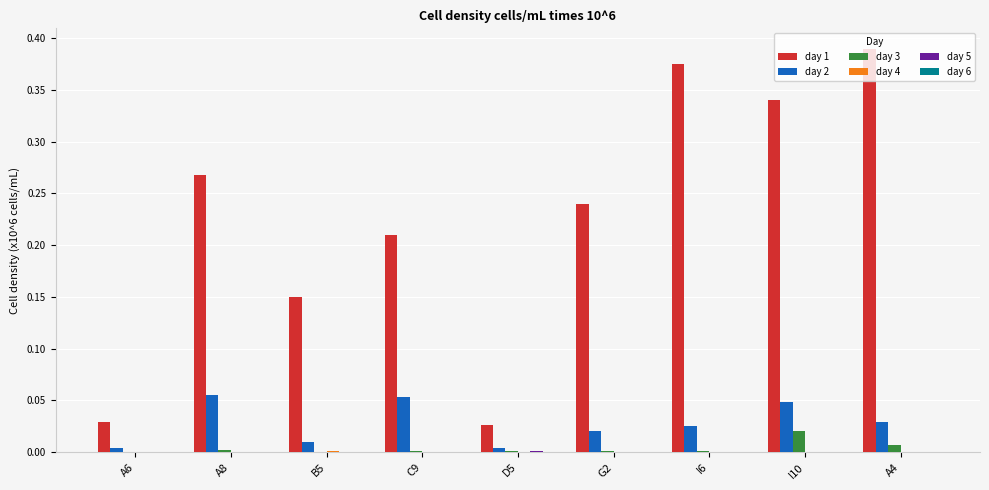

At which label does day 1 reach its peak?

A4